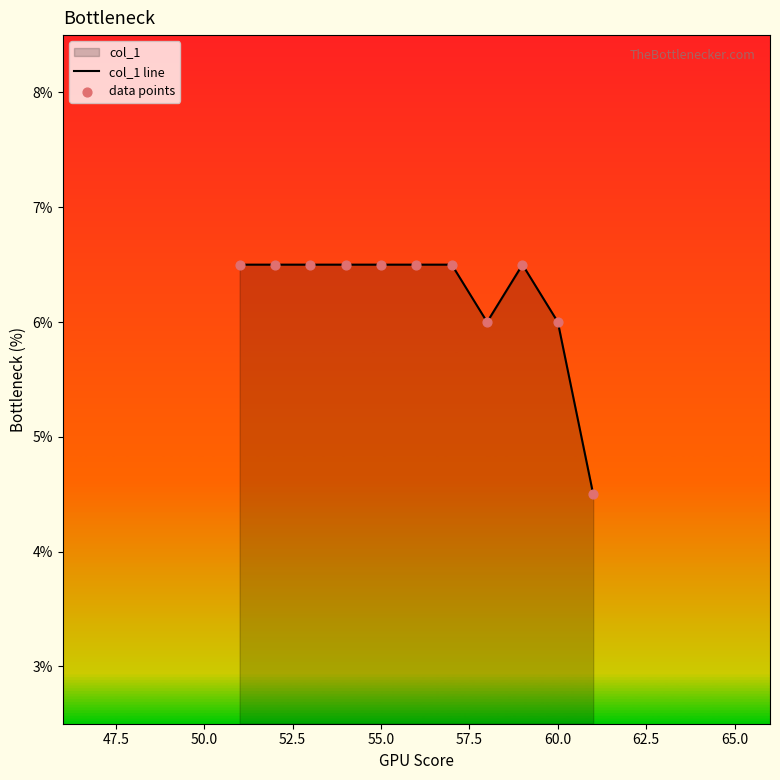

What is the minimum value shown in the chart?

4.5